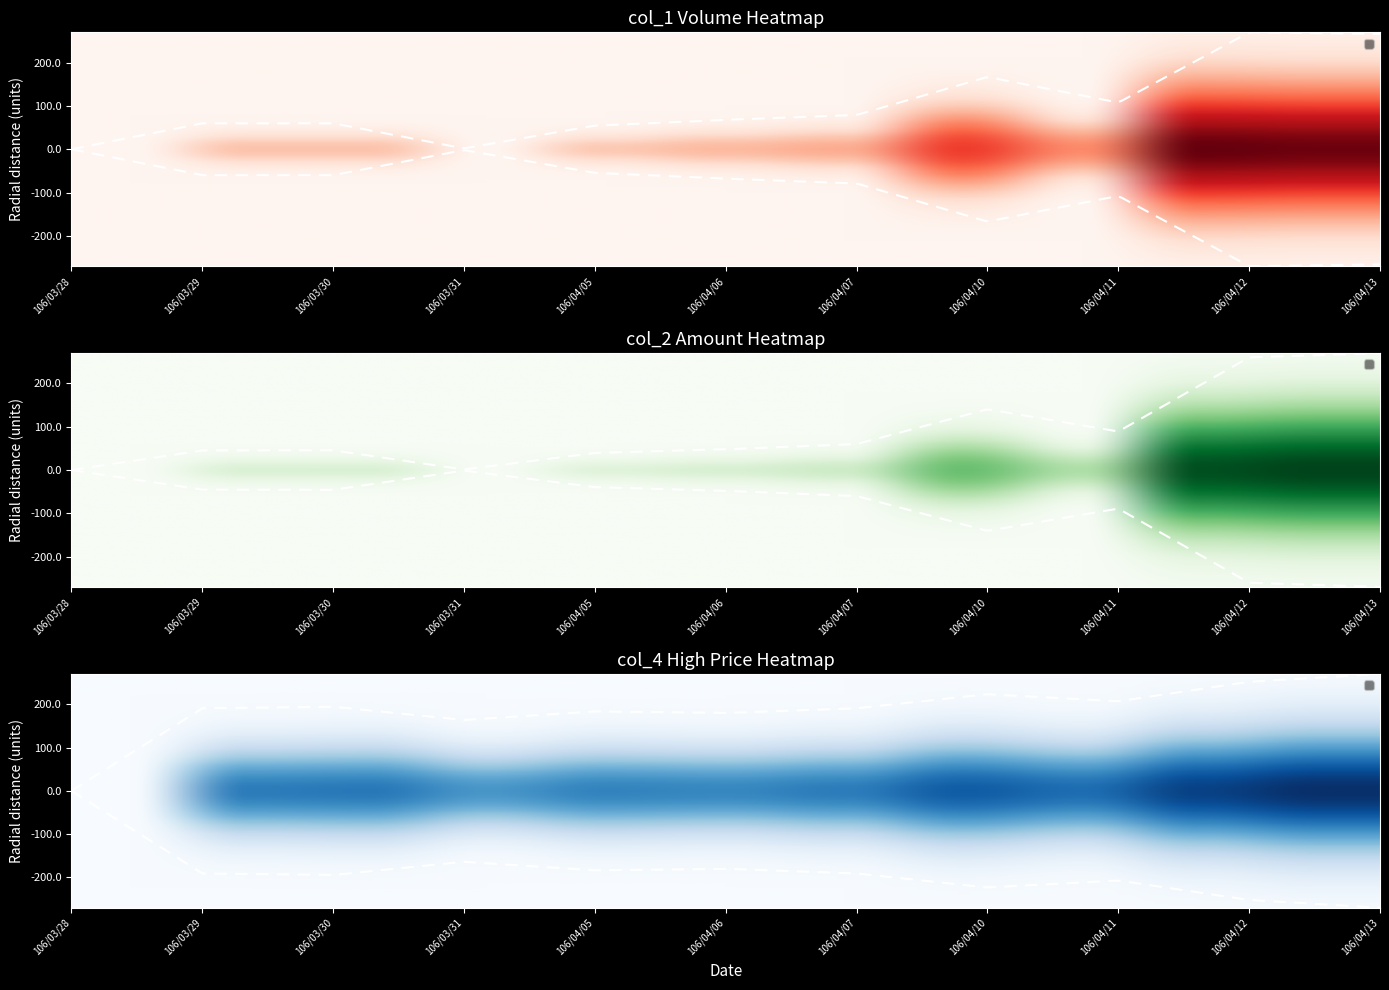

Count the number of categories in the chart.

11